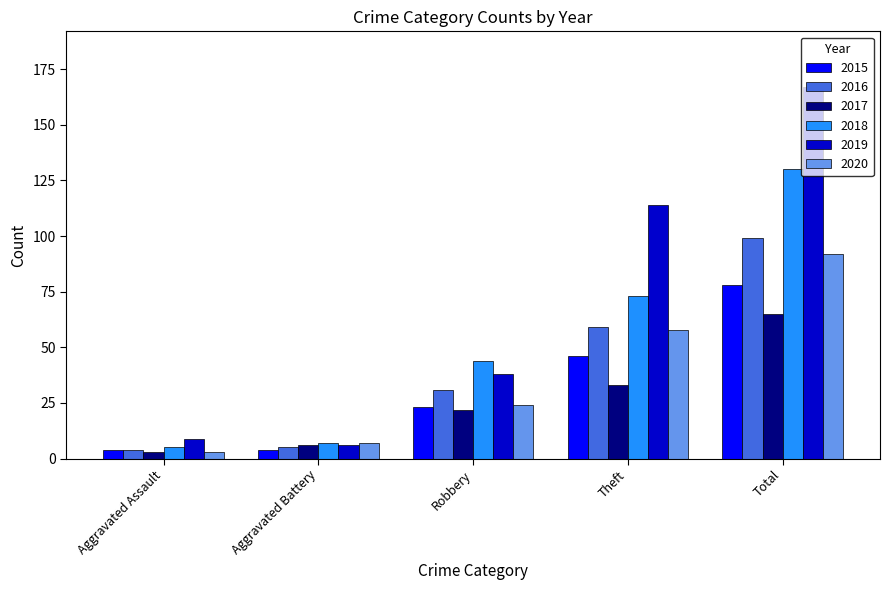

How many bars are there in total?

30